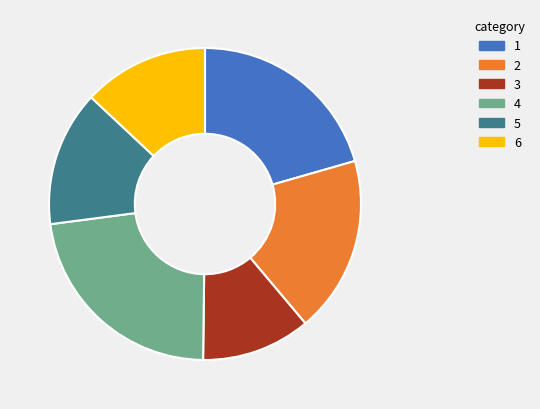

What is the smallest slice in the pie chart?

3